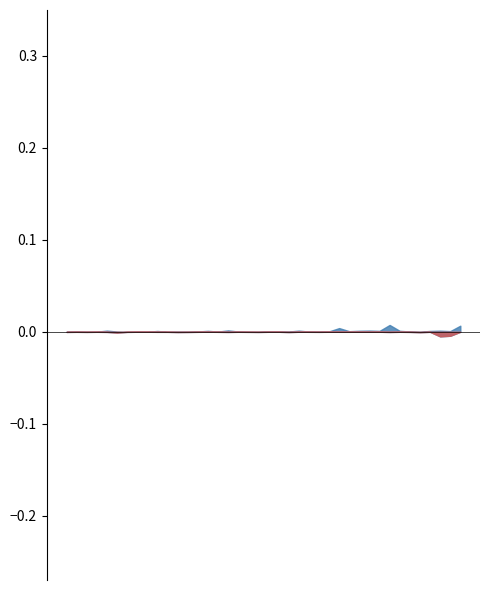

True or false: Low has more than 0 interior local peaks.

True